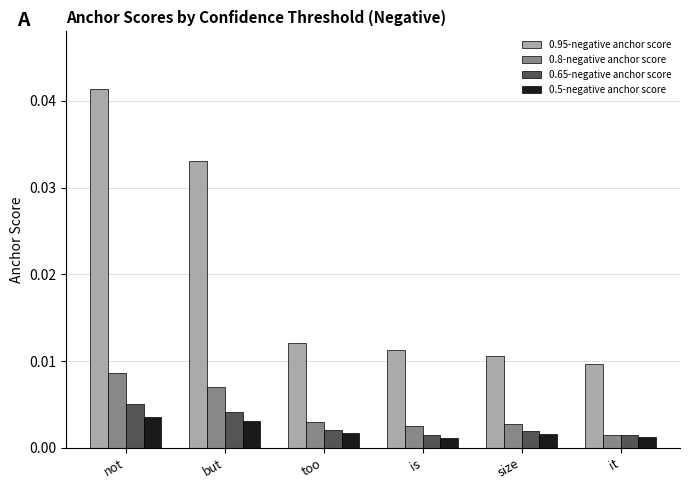

At how many categories does at least one series exceed 0?

6